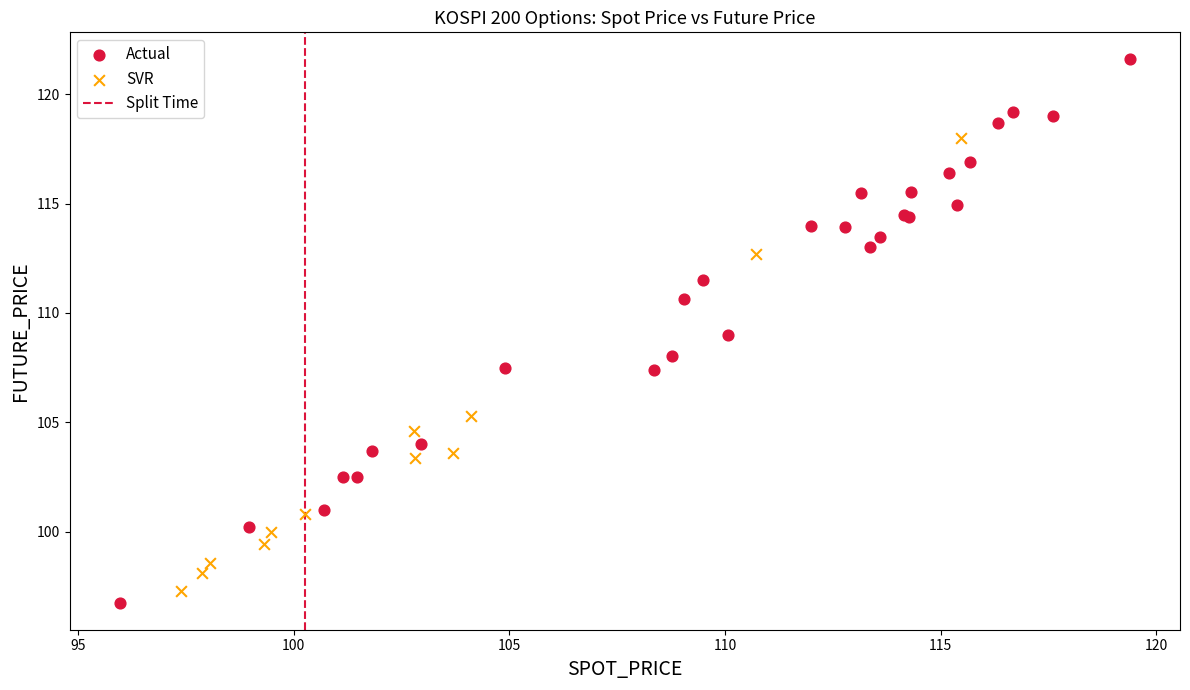

Which series has the largest Y range (max minus min)?

Actual